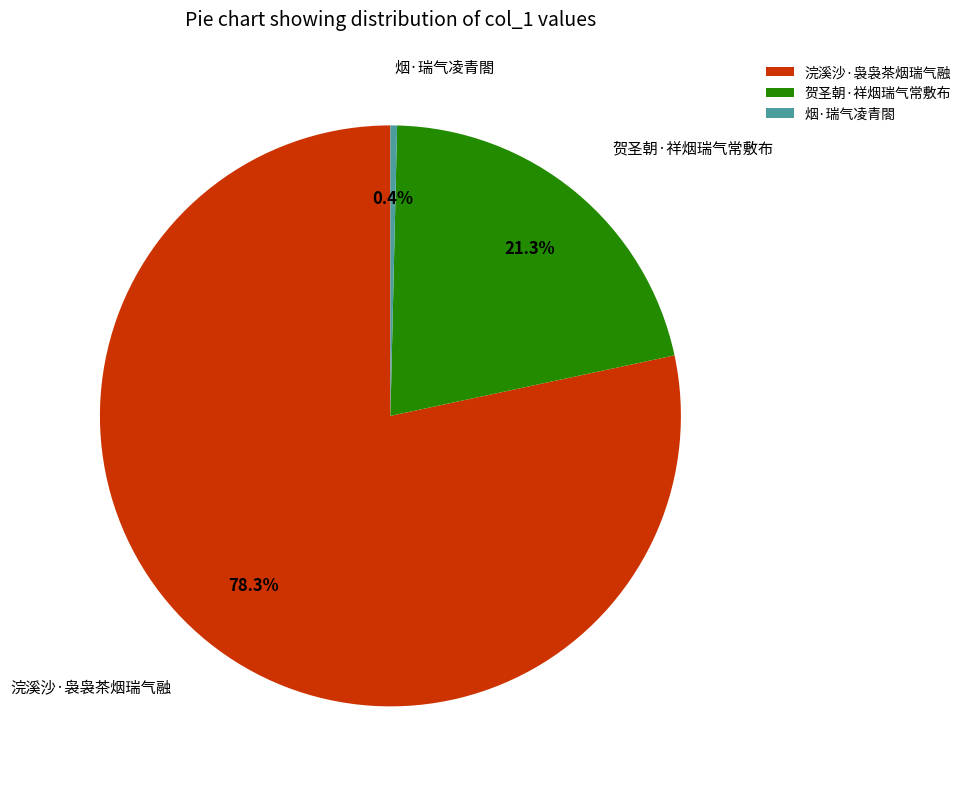

Which category has the smallest portion of the pie?

烟·瑞气凌青閤